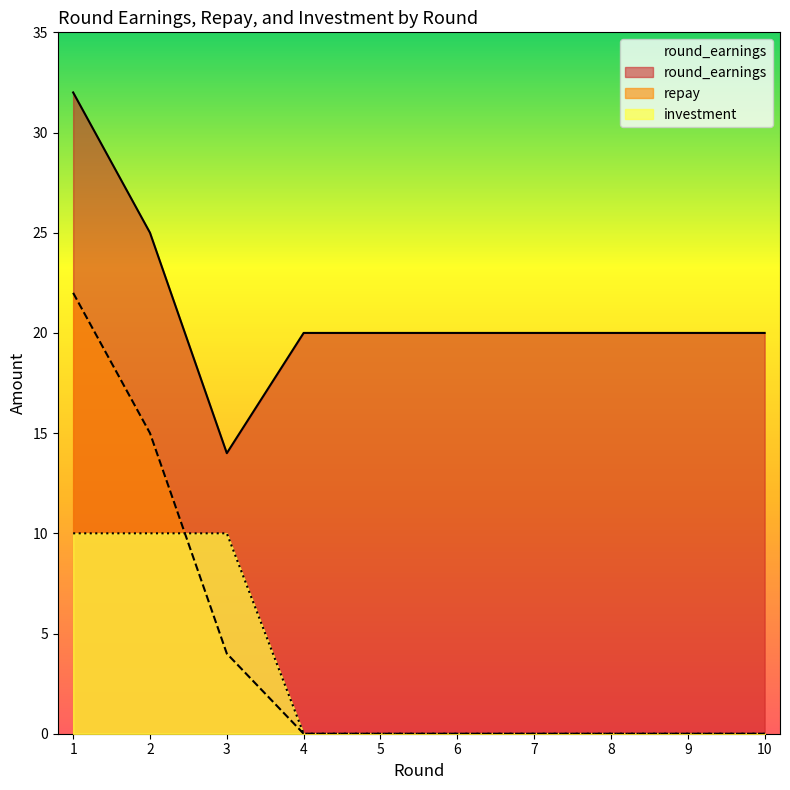

At 4, list the series in order from largest to smallest.

round_earnings, investment, repay